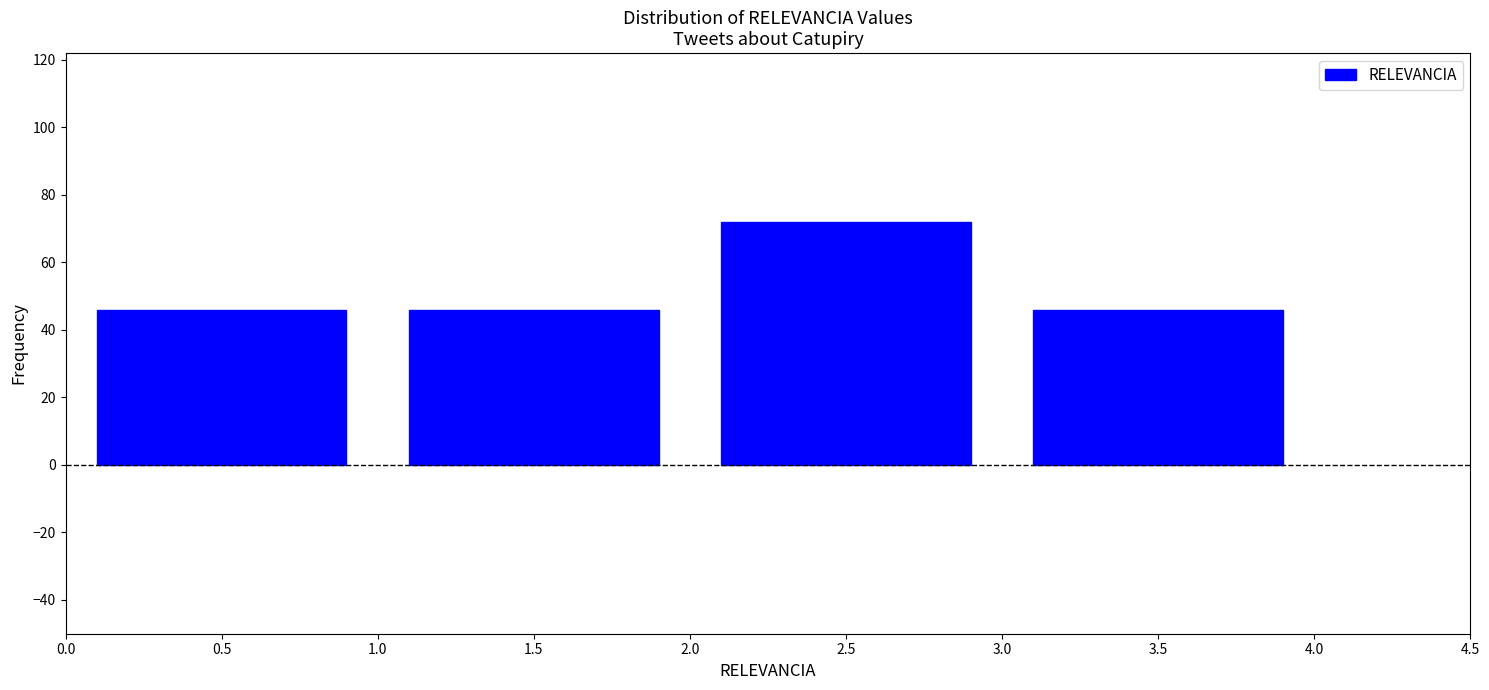

Reading left to right, transcribe all the data shown in this chart.

46	46	72	46